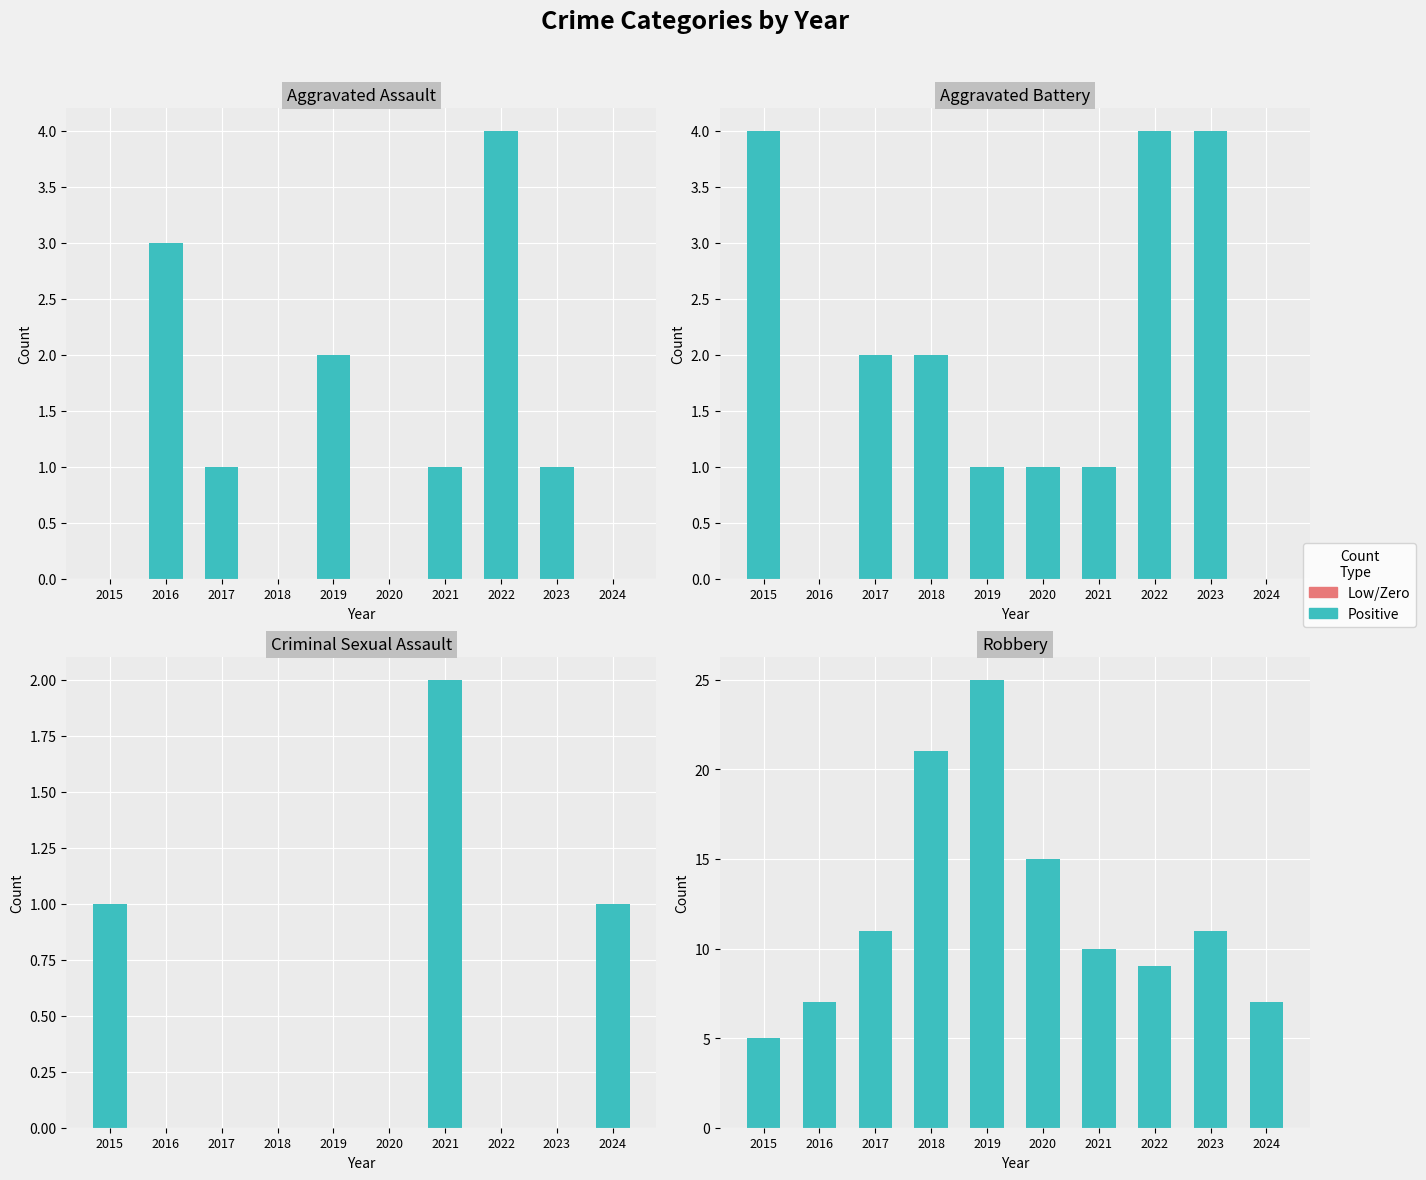

True or false: Aggravated Assault has a value of 0 at 2015.

True